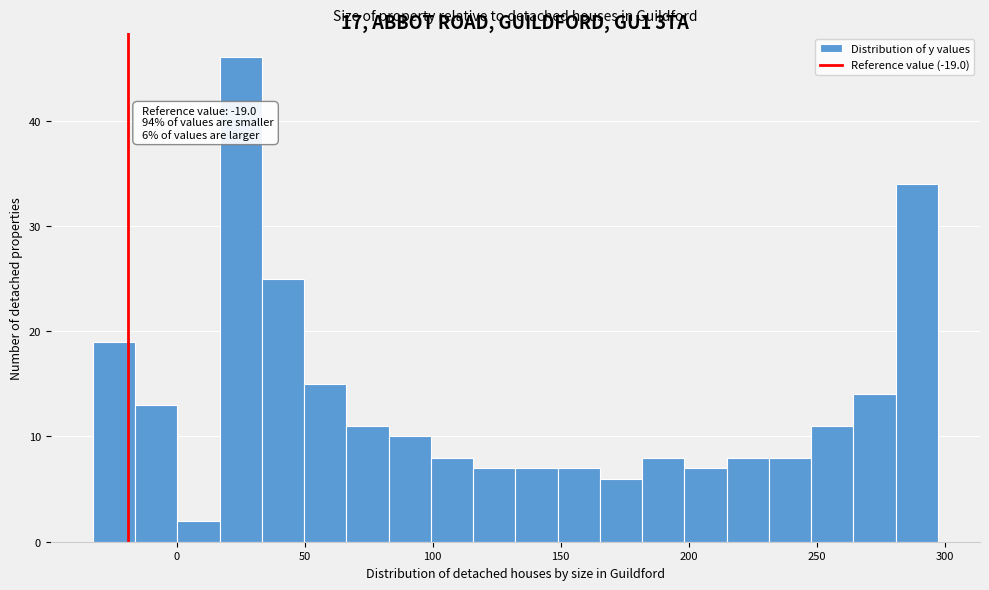

Around what value on the x-axis is the tallest bar? Give the approximate position of its centre, as read against the axis.

25